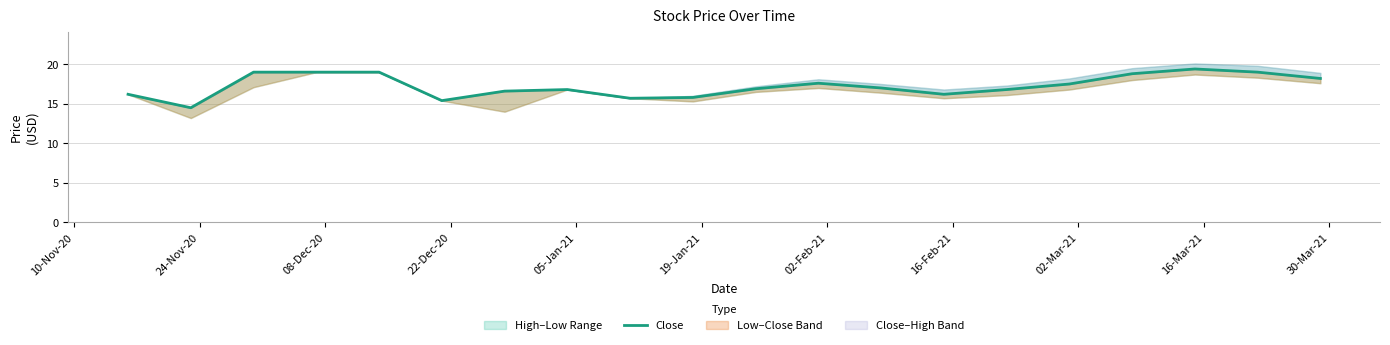

What is the approximate value at 19-Jan-21?

15.4